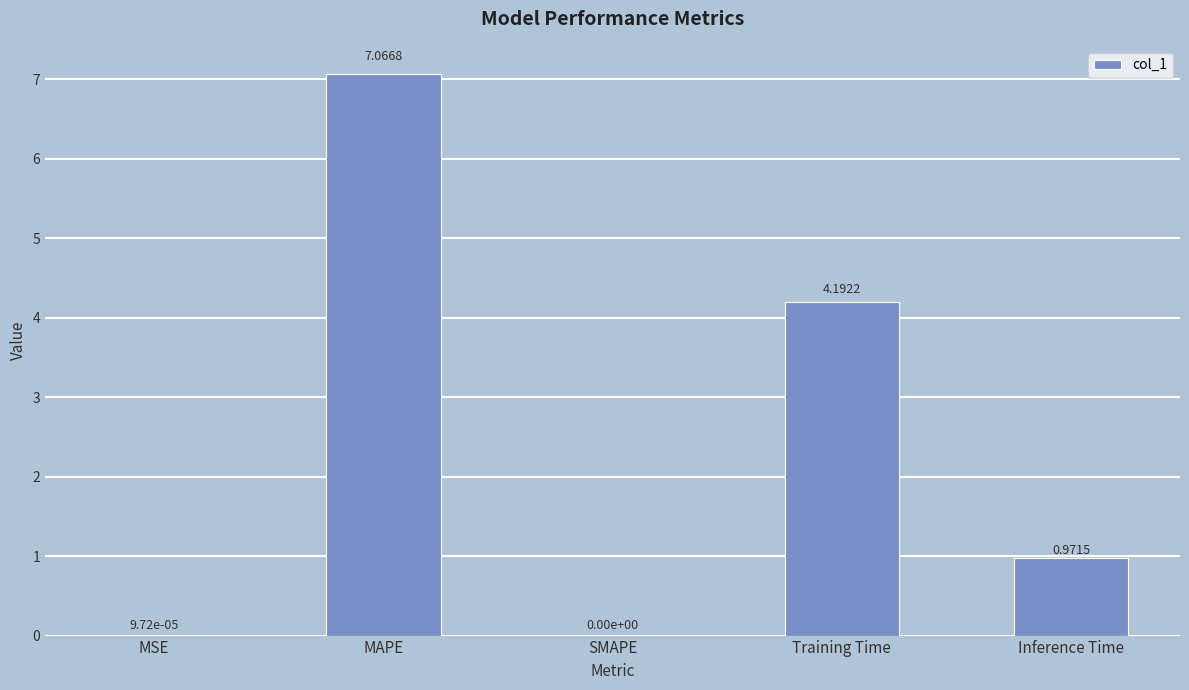

How many categories are shown in the chart?

5